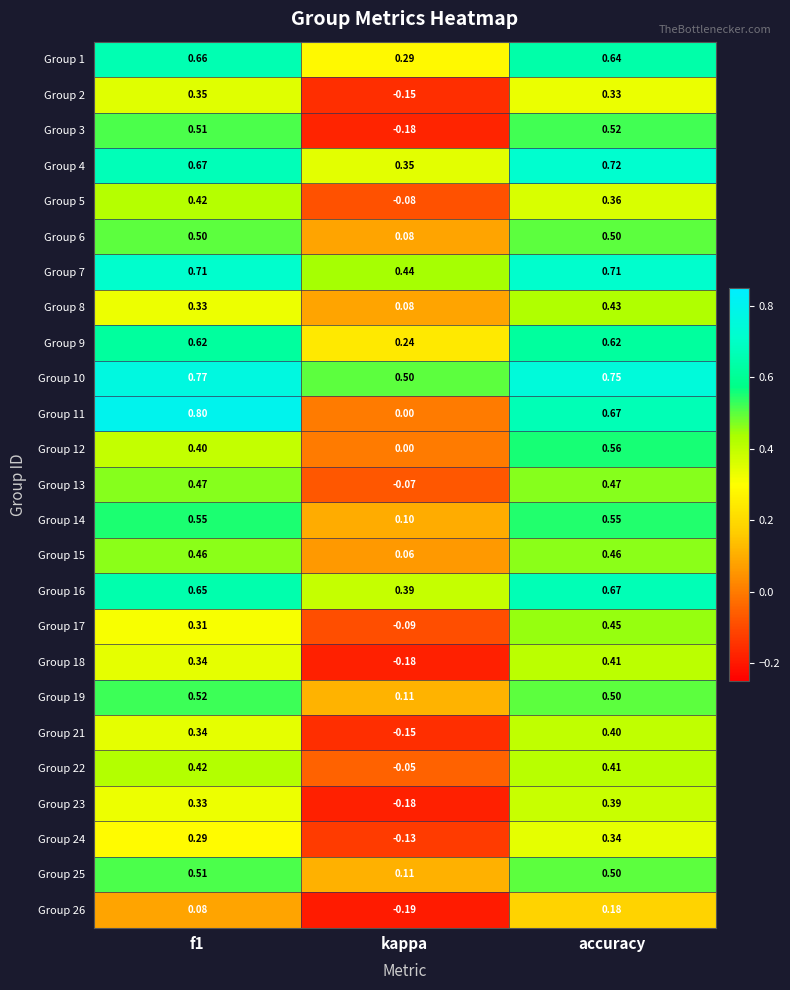

Is the value of Group 11 at f1 greater than the value of Group 7 at kappa?

Yes